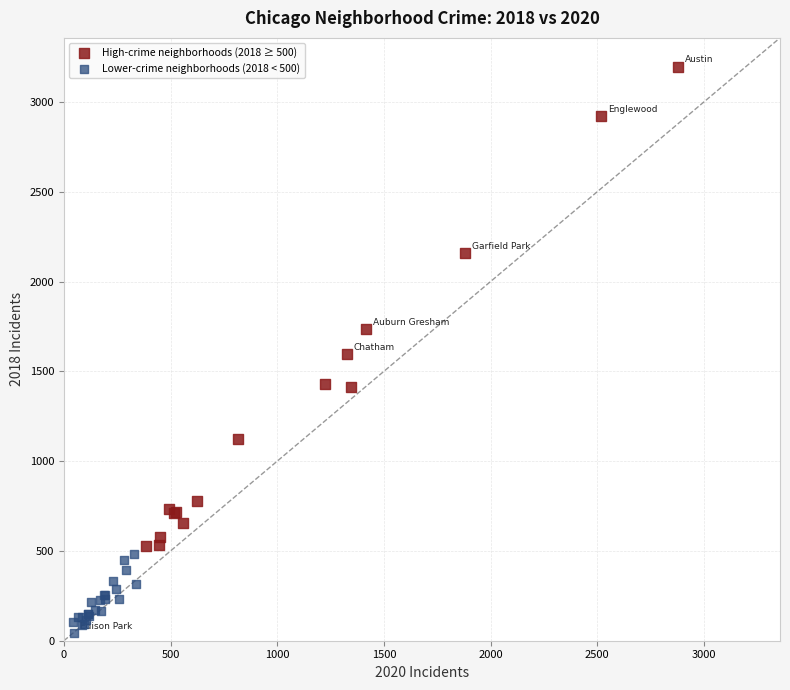

Which series reaches the maximum Y coordinate?

High-crime neighborhoods (2018 ≥ 500)